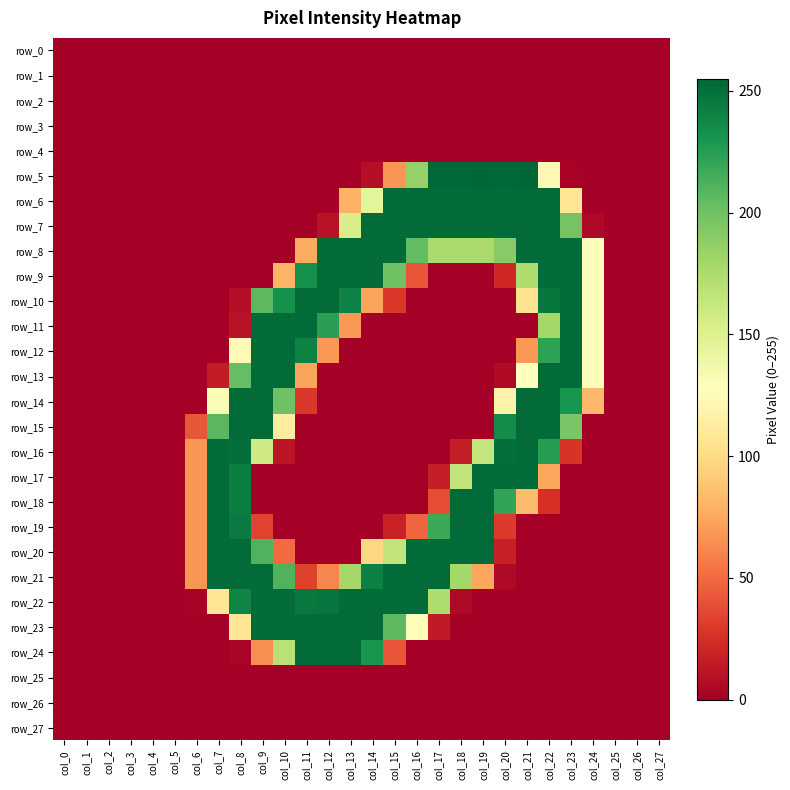

Reading right to left, what are all the values shown in this chart?

row_0: 0	0	0	0	0	0	0	0	0	0	0	0	0	0	0	0	0	0	0	0	0	0	0	0	0	0	0	0
row_1: 0	0	0	0	0	0	0	0	0	0	0	0	0	0	0	0	0	0	0	0	0	0	0	0	0	0	0	0
row_2: 0	0	0	0	0	0	0	0	0	0	0	0	0	0	0	0	0	0	0	0	0	0	0	0	0	0	0	0
row_3: 0	0	0	0	0	0	0	0	0	0	0	0	0	0	0	0	0	0	0	0	0	0	0	0	0	0	0	0
row_4: 0	0	0	0	0	0	0	0	0	0	0	0	0	0	0	0	0	0	0	0	0	0	0	0	0	0	0	0
row_5: 0	0	0	0	2	122	255	254	255	254	254	185	67	8	0	0	0	0	0	0	0	0	0	0	0	0	0	0
row_6: 0	0	0	0	107	253	253	253	253	253	253	253	253	145	79	0	0	0	0	0	0	0	0	0	0	0	0	0
row_7: 0	0	0	5	198	253	253	253	253	253	253	253	253	253	154	10	1	0	0	0	0	0	0	0	0	0	0	0
row_8: 0	0	0	130	253	253	253	191	177	177	177	205	253	253	253	253	76	0	0	0	0	0	0	0	0	0	0	0
row_9: 0	0	0	130	253	253	174	21	0	0	0	41	200	253	253	253	233	80	0	0	0	0	0	0	0	0	0	0
row_10: 0	0	0	130	253	247	105	0	0	0	0	0	29	73	241	253	253	233	207	8	0	0	0	0	0	0	0	0
row_11: 0	0	0	130	253	179	0	0	0	0	0	0	0	0	68	224	253	253	253	10	0	0	0	0	0	0	0	0
row_12: 0	0	0	130	253	223	68	0	0	0	0	0	0	0	0	68	241	253	253	123	0	0	0	0	0	0	0	0
row_13: 0	0	0	130	253	253	128	6	0	0	0	0	0	0	0	0	73	253	253	204	15	0	0	0	0	0	0	0
row_14: 0	0	0	82	231	253	253	118	0	0	0	0	0	0	0	0	29	200	253	253	132	0	0	0	0	0	0	0
row_15: 0	0	0	0	196	253	253	236	0	0	0	0	0	0	0	0	0	112	253	253	208	42	0	0	0	0	0	0
row_16: 0	0	0	0	27	226	253	251	164	16	0	0	0	0	0	0	0	12	158	251	253	67	0	0	0	0	0	0
row_17: 0	0	0	0	0	74	253	253	253	165	16	0	0	0	0	0	0	0	0	243	253	67	0	0	0	0	0	0
row_18: 0	0	0	0	0	25	84	221	253	253	38	0	0	0	0	0	0	0	0	243	253	67	0	0	0	0	0	0
row_19: 0	0	0	0	0	0	0	30	253	253	218	48	18	0	0	0	0	0	34	245	253	67	0	0	0	0	0	0
row_20: 0	0	0	0	0	0	0	17	253	253	253	253	165	98	0	0	0	50	211	253	253	67	0	0	0	0	0	0
row_21: 0	0	0	0	0	0	0	5	74	179	253	253	253	242	179	61	33	211	253	253	253	67	0	0	0	0	0	0
row_22: 0	0	0	0	0	0	0	0	0	5	174	253	253	253	253	248	246	253	253	240	107	2	0	0	0	0	0	0
row_23: 0	0	0	0	0	0	0	0	0	0	14	130	207	253	253	253	253	253	253	107	0	0	0	0	0	0	0	0
row_24: 0	0	0	0	0	0	0	0	0	0	0	0	41	231	253	253	253	169	65	3	0	0	0	0	0	0	0	0
row_25: 0	0	0	0	0	0	0	0	0	0	0	0	0	0	0	0	0	0	0	0	0	0	0	0	0	0	0	0
row_26: 0	0	0	0	0	0	0	0	0	0	0	0	0	0	0	0	0	0	0	0	0	0	0	0	0	0	0	0
row_27: 0	0	0	0	0	0	0	0	0	0	0	0	0	0	0	0	0	0	0	0	0	0	0	0	0	0	0	0